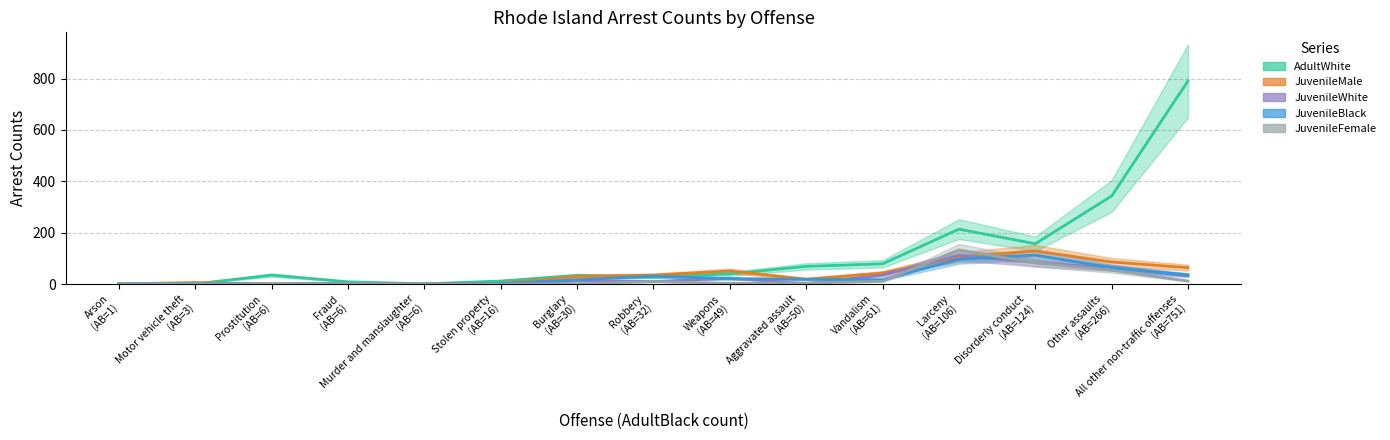

What is the sum of all JuvenileMale values?

575